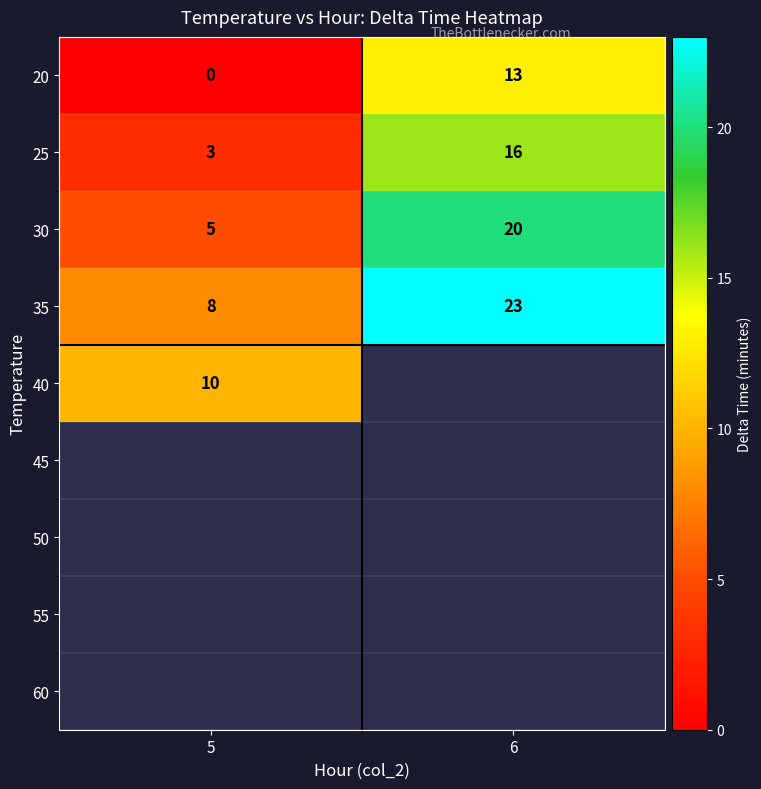

True or false: 40 has a value of 14 at 5.

False